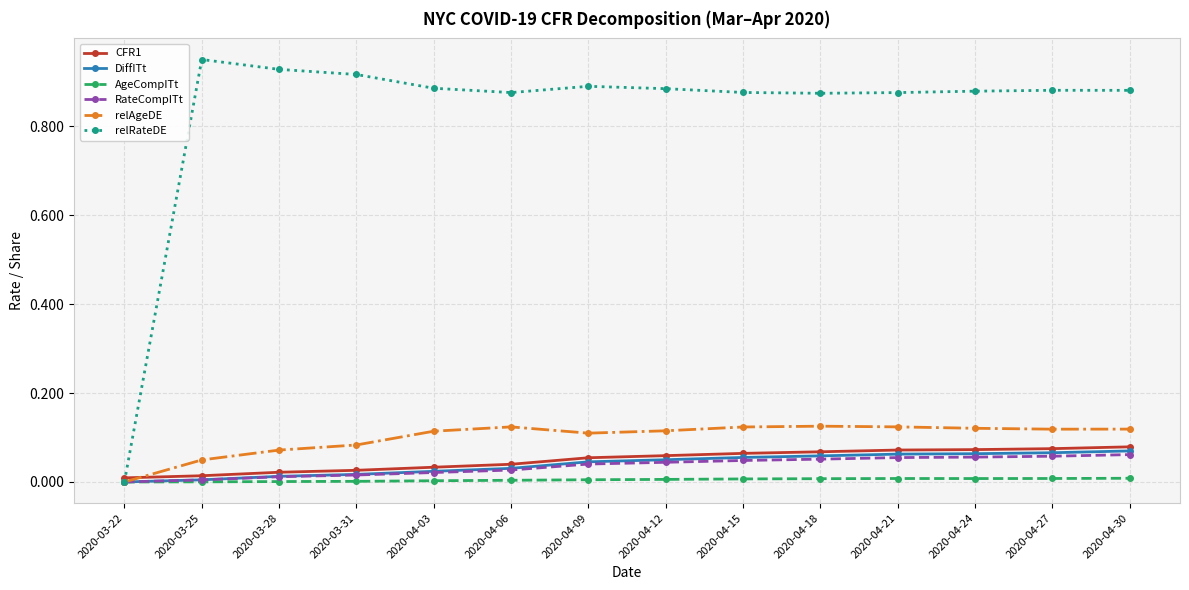

At which label does relRateDE reach its minimum?

2020-03-22